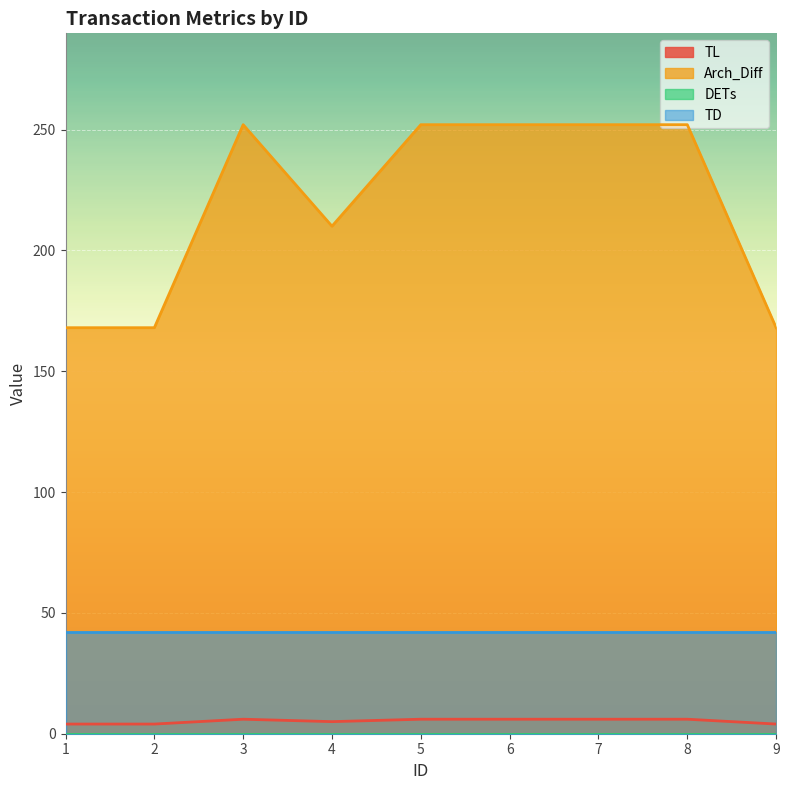

The TL series shows 6 at 3. True or false?

True